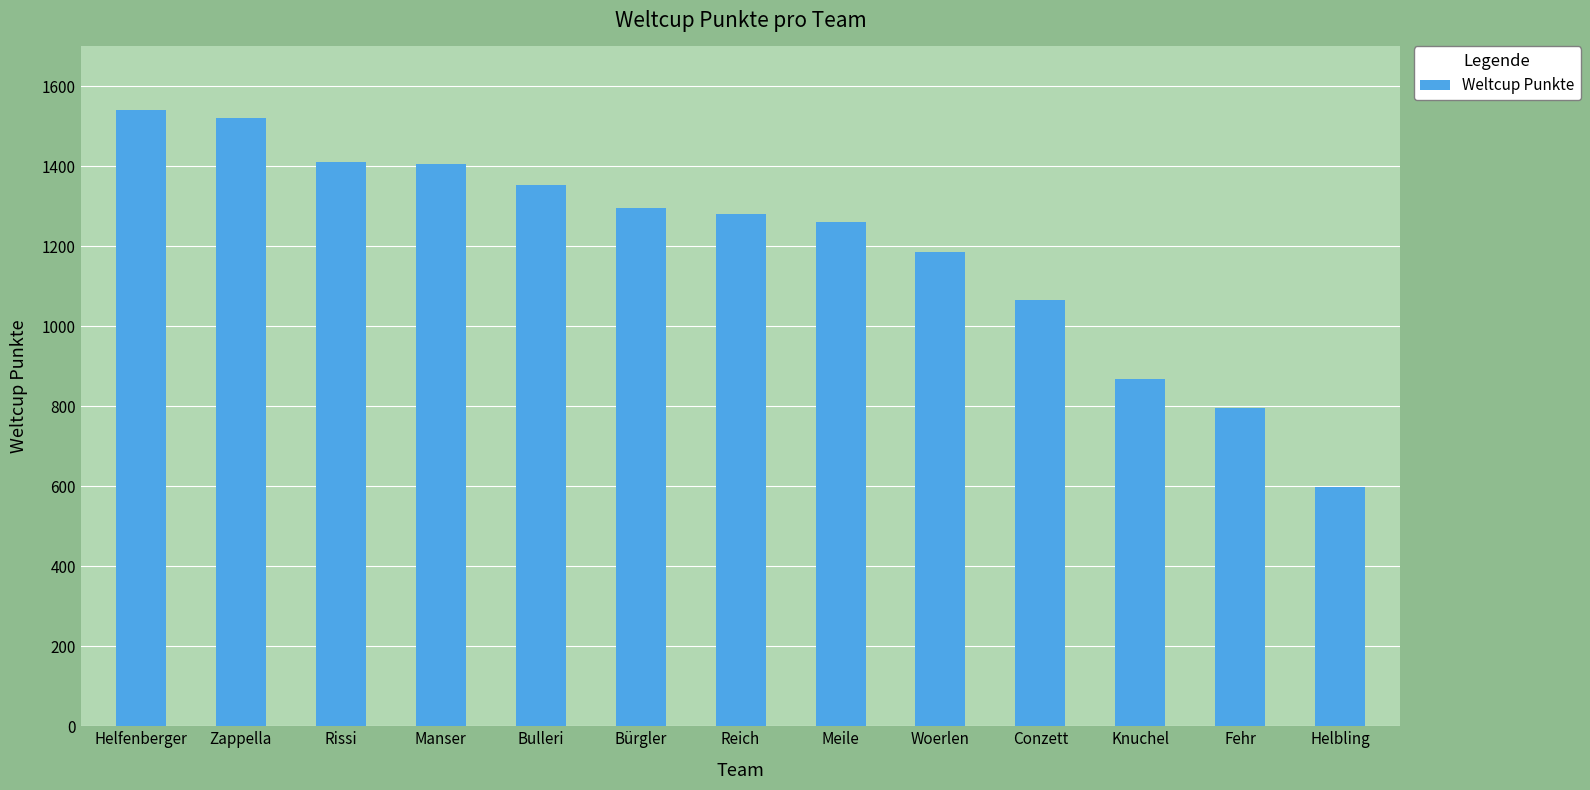

How many bars are there in total?

13